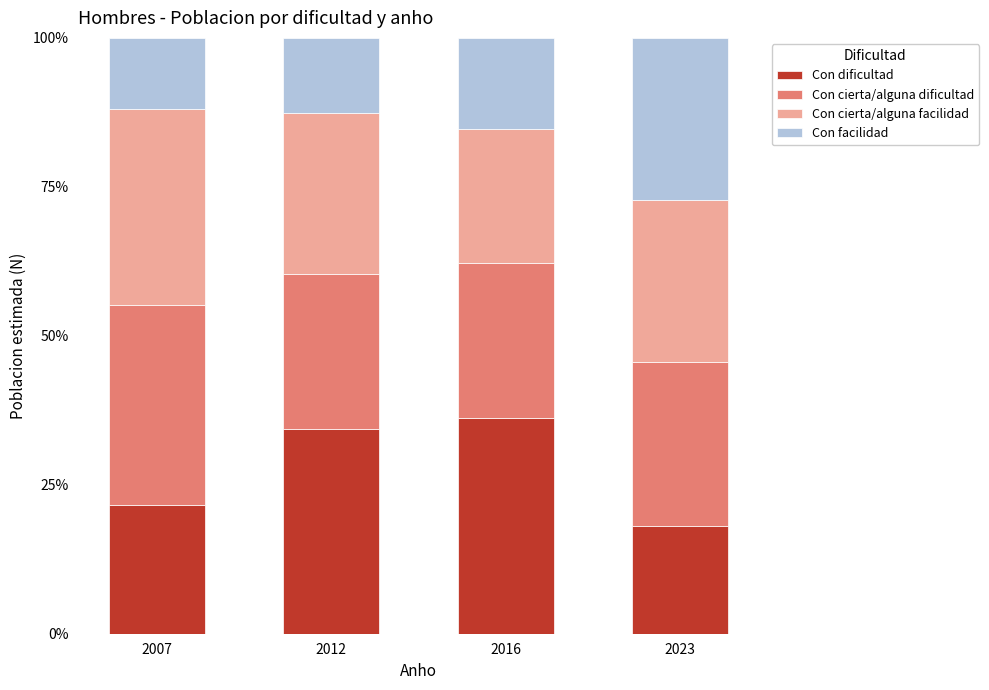

What is the total value across all series at 2023?

1.0